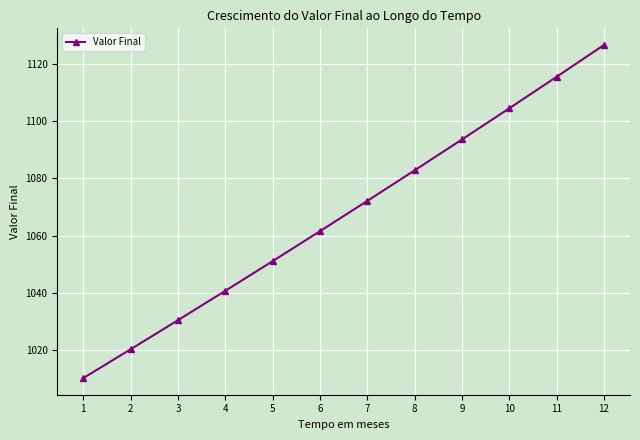

Between 5 and 9, which is larger?

9